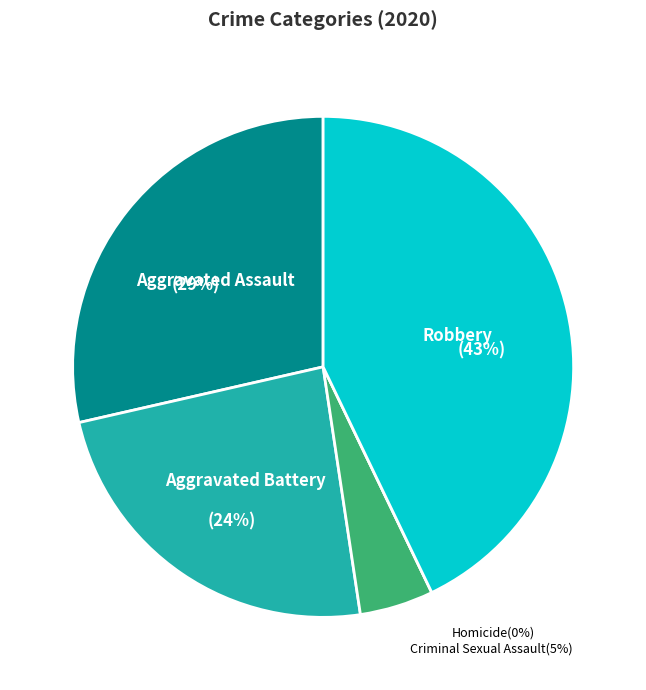

To the nearest percent, what is the average slice percentage?

20%